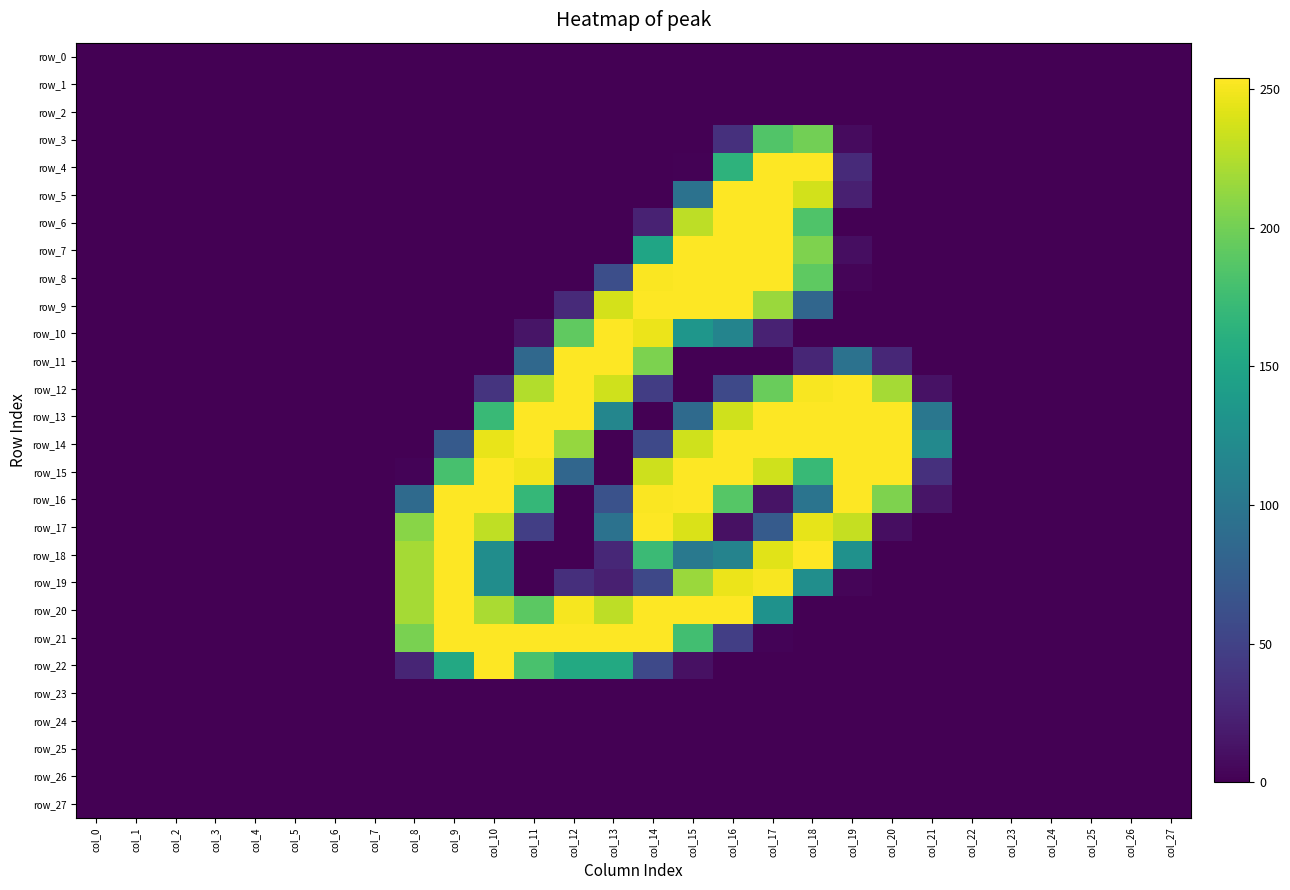

Which series has the largest total across all categories?

row_14